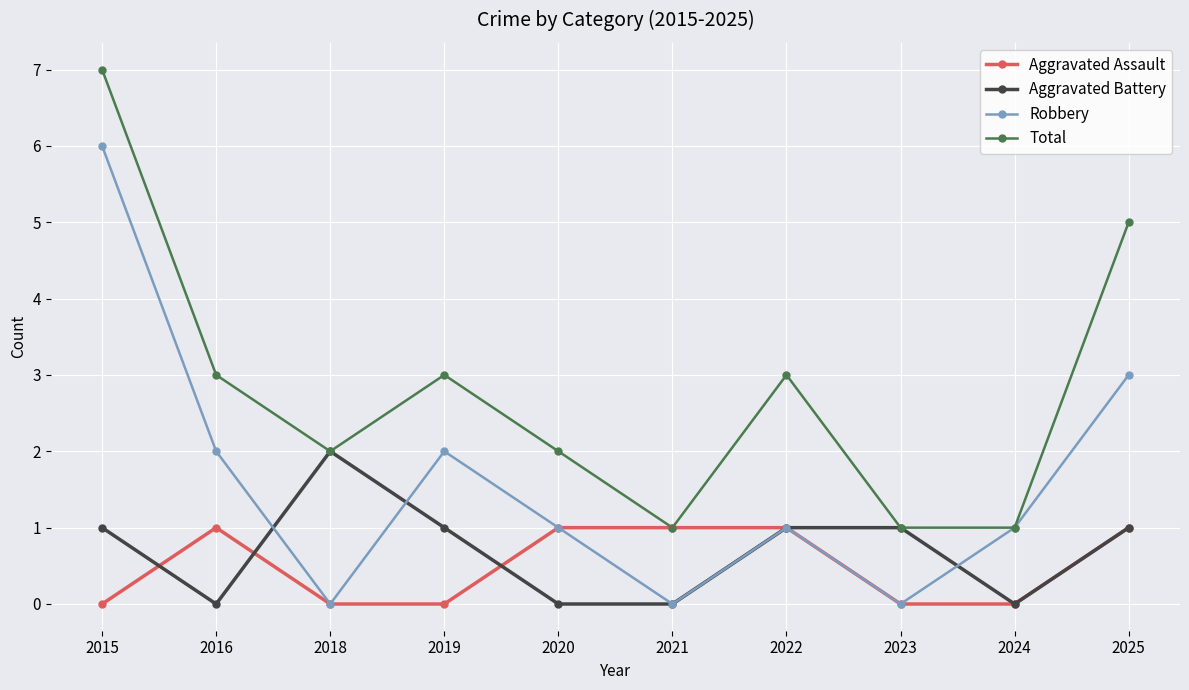

List the series in order of their peak value, highest first.

Total, Robbery, Aggravated Battery, Aggravated Assault